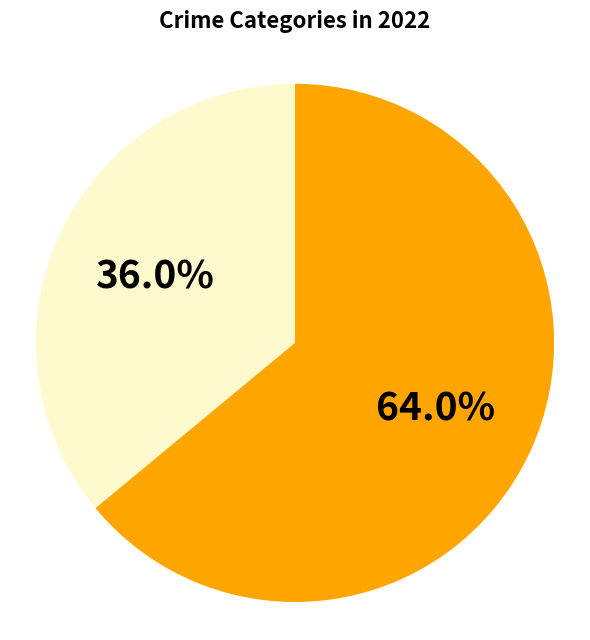

Is there any slice that represents more than half of the pie?

Yes